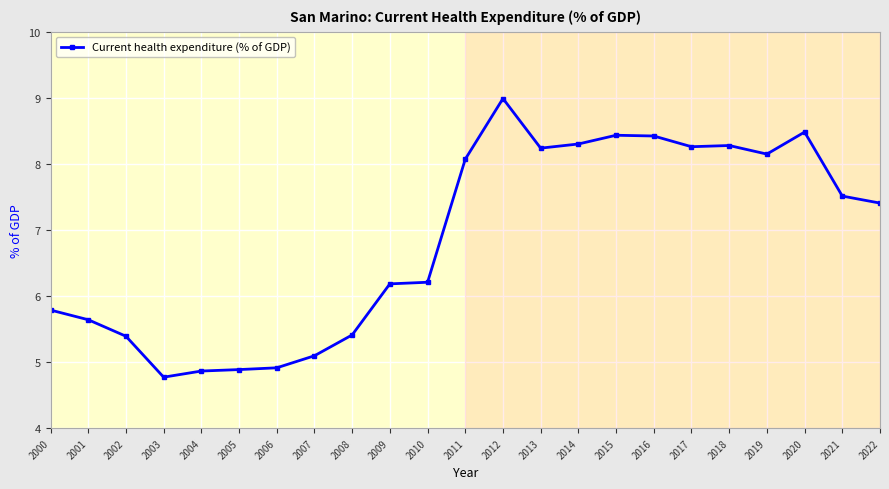

Read the value at 2018.

8.3